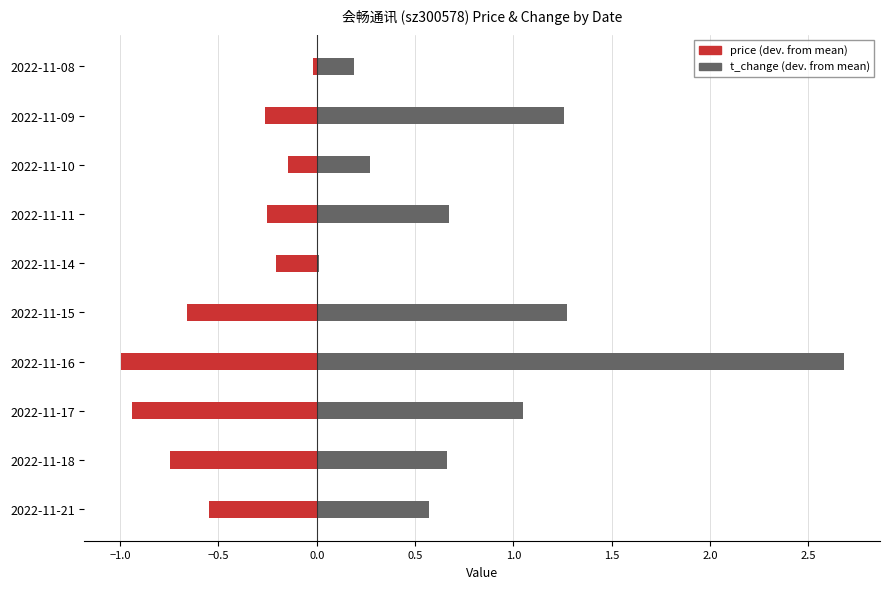

Does the chart contain stacked bars?

No